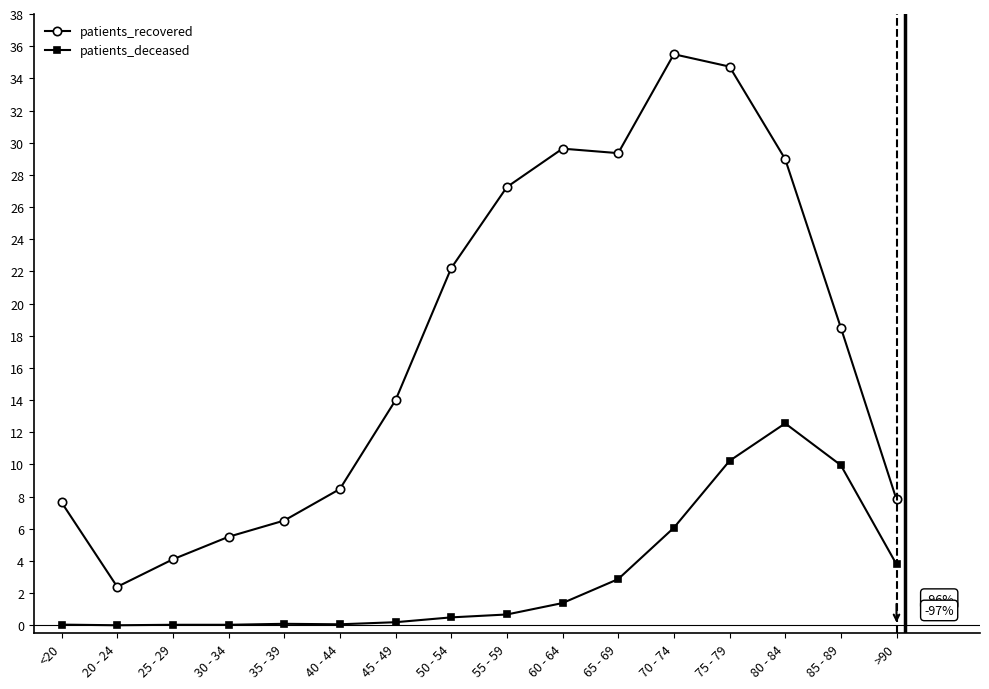

List the series in order of their overall mean, lowest first.

patients_deceased, patients_recovered